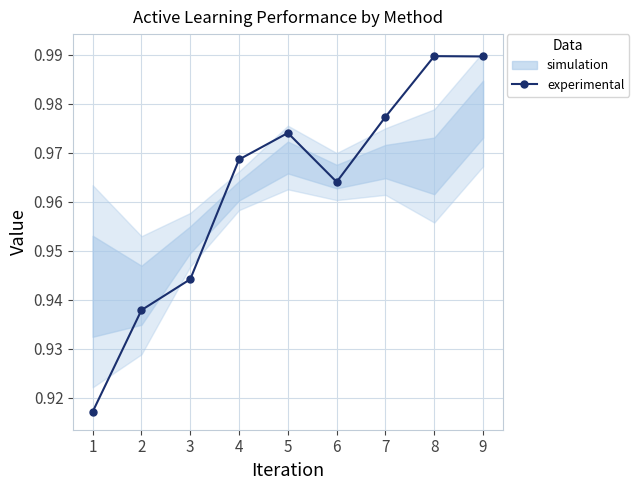

How many points are lower than both their immediate neighbors (excluding endpoints)?

1